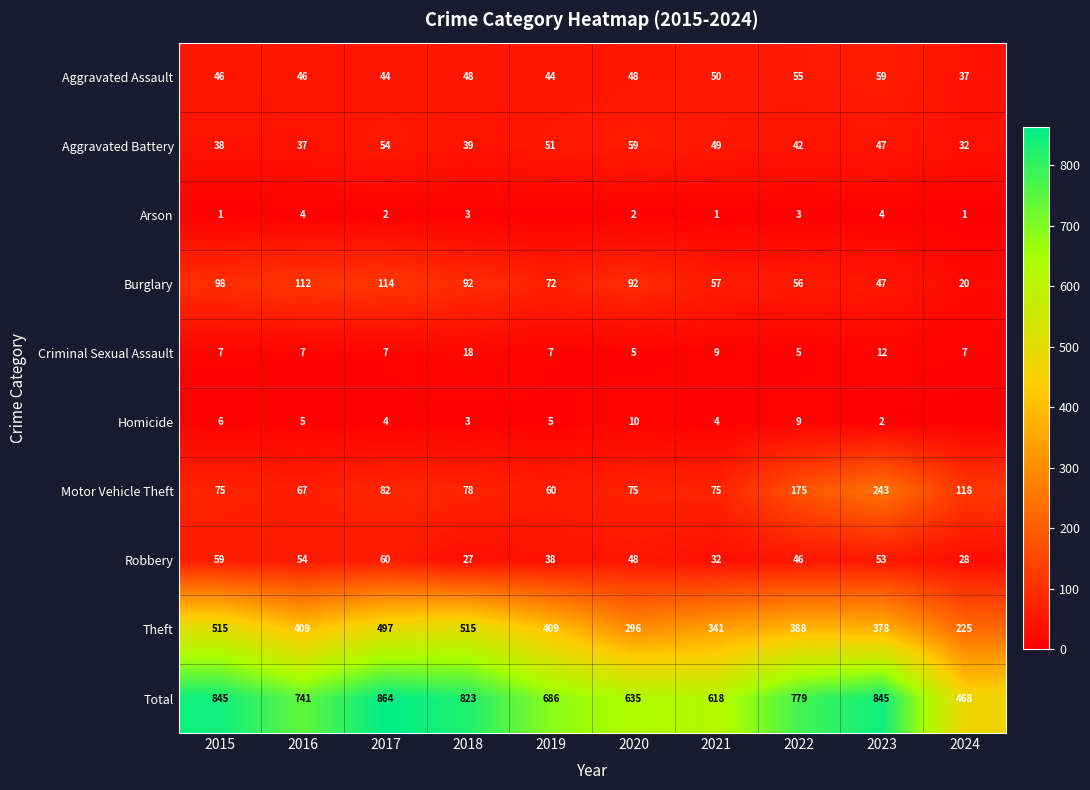

The Criminal Sexual Assault series shows 2 at 2020. True or false?

False